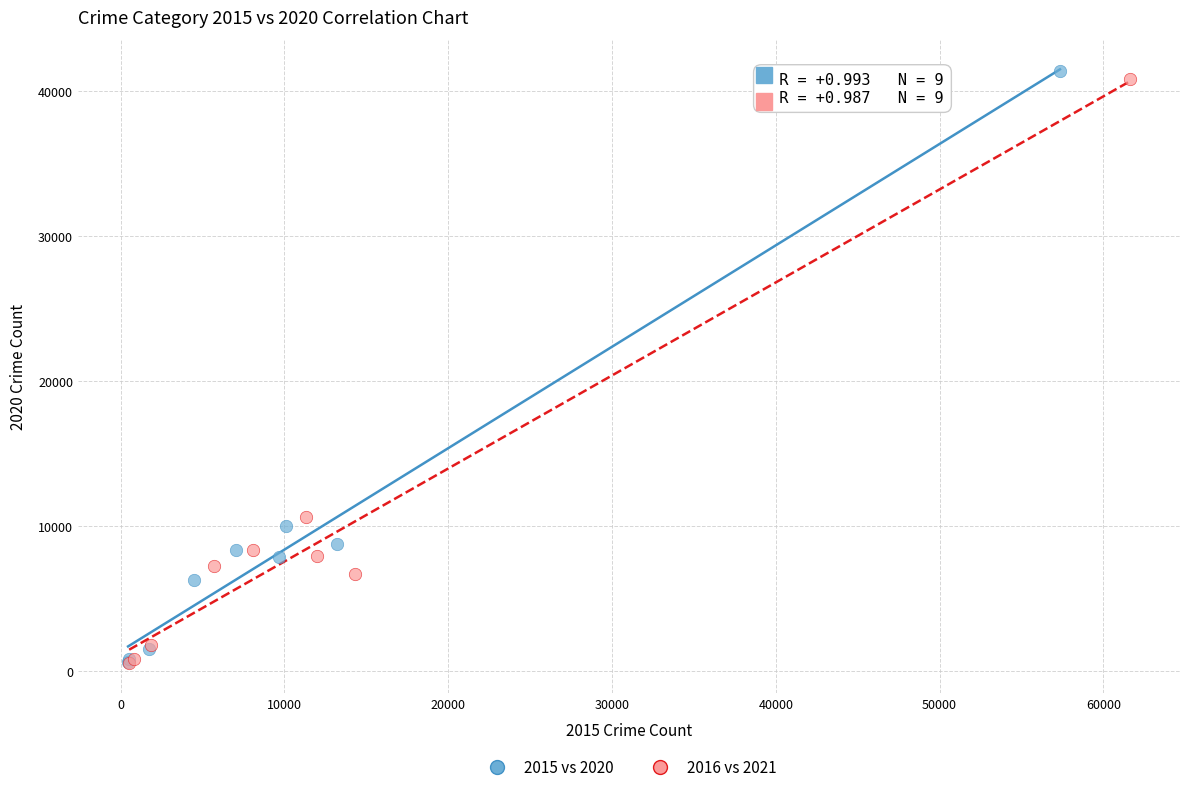

Which series has the widest spread of Y values?

2015 vs 2020